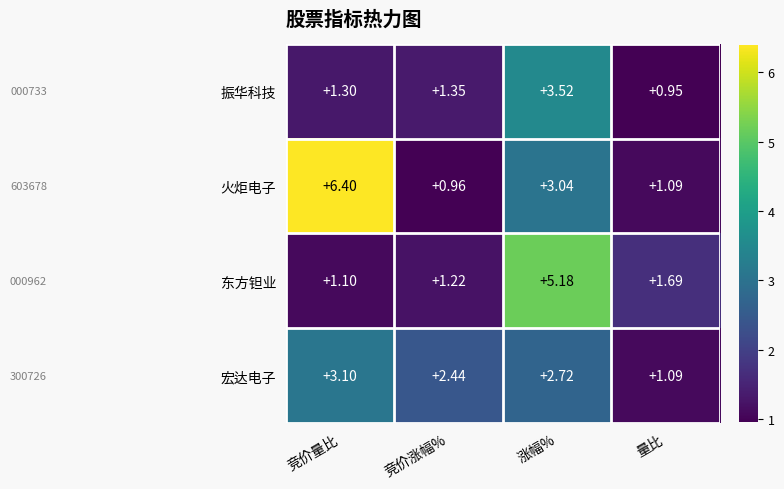

What is the total value across all series at 竞价量比?

11.9